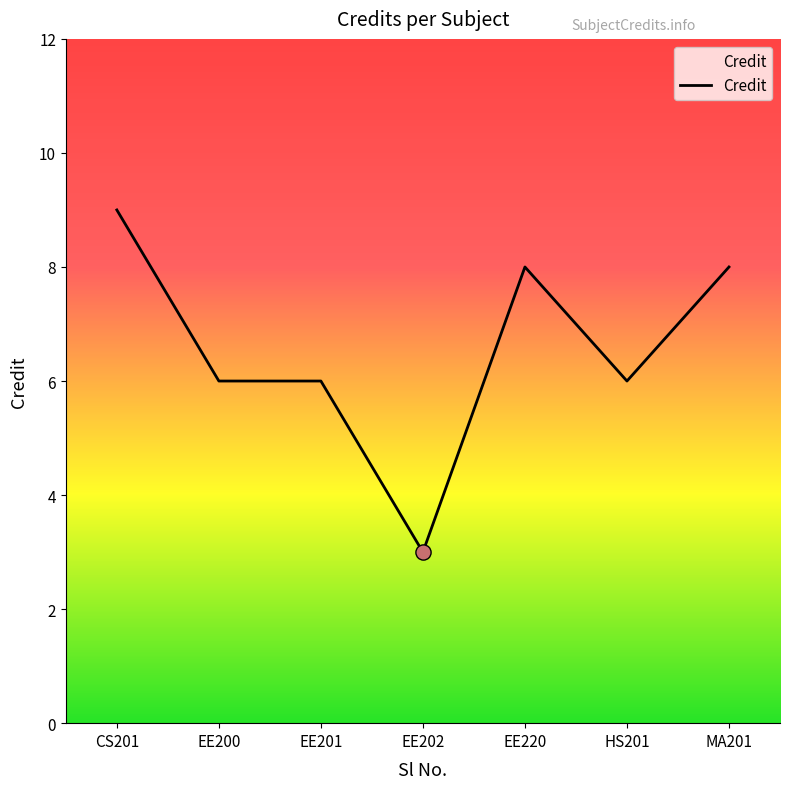

What is the ratio of the value at EE201 to the value at CS201?

0.7